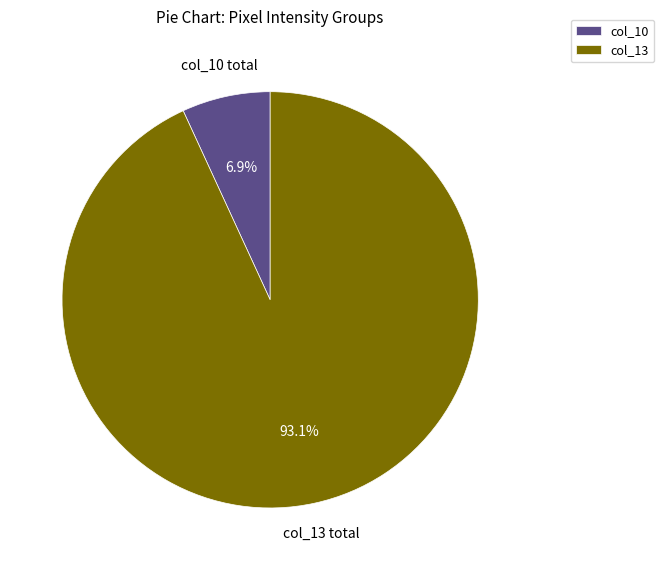

How many slices are in this pie chart?

2